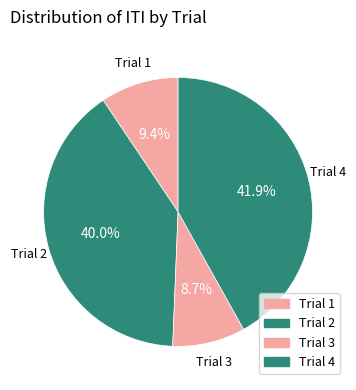

What percentage is the Trial 1 slice, to the nearest percent?

9%